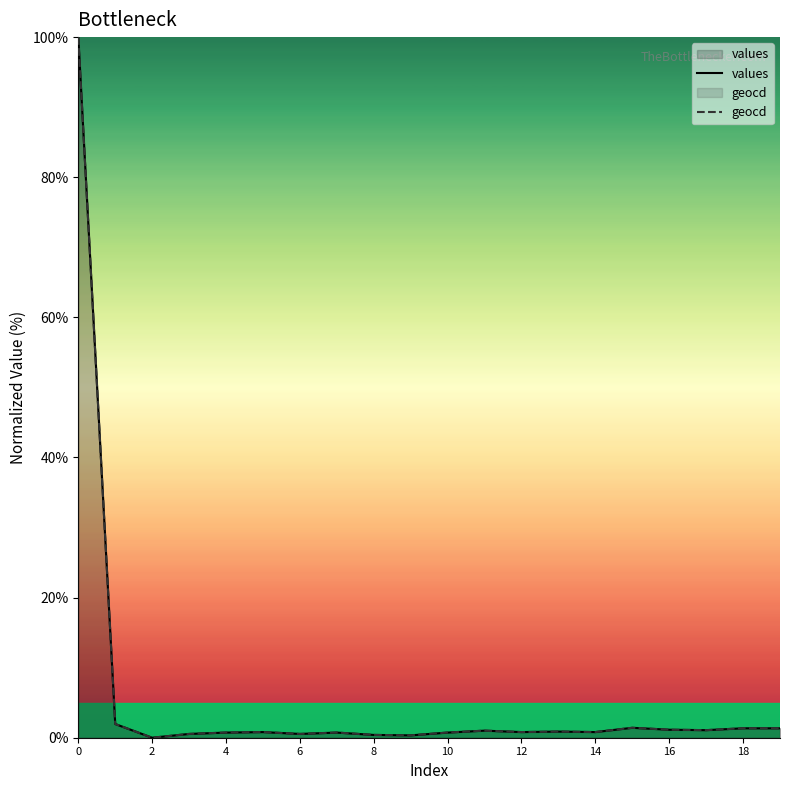

What is the greatest value displayed?

100.0